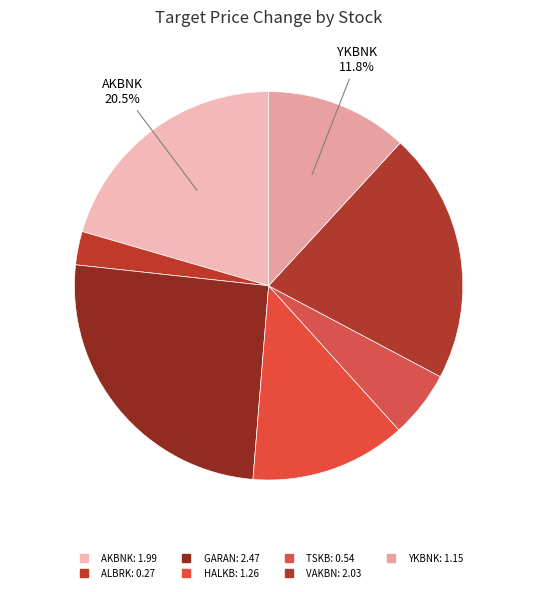

Rank the categories by value from lowest to highest.

ALBRK, TSKB, YKBNK, HALKB, AKBNK, VAKBN, GARAN